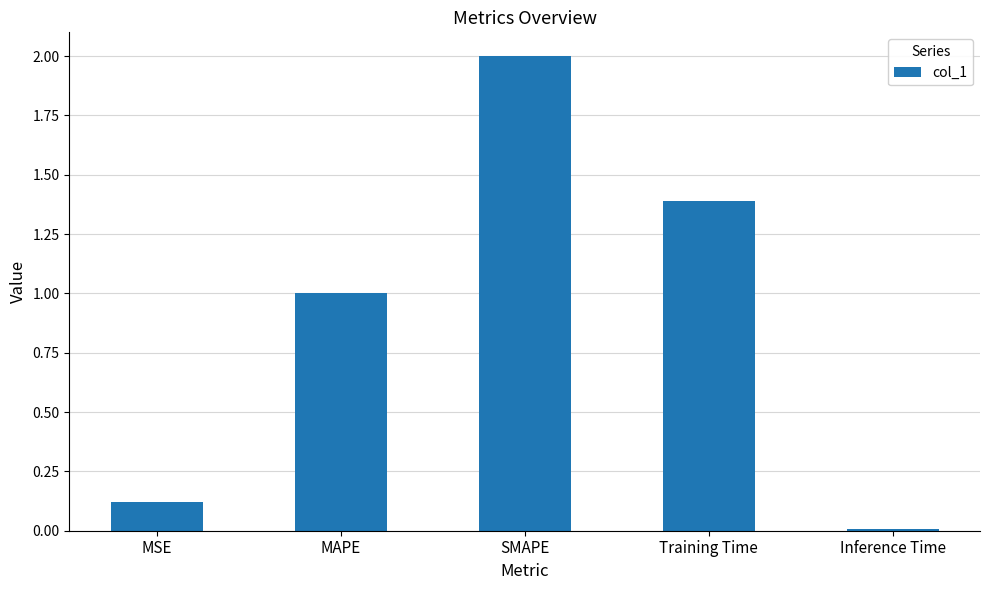

Between MSE and Inference Time, which is larger?

MSE